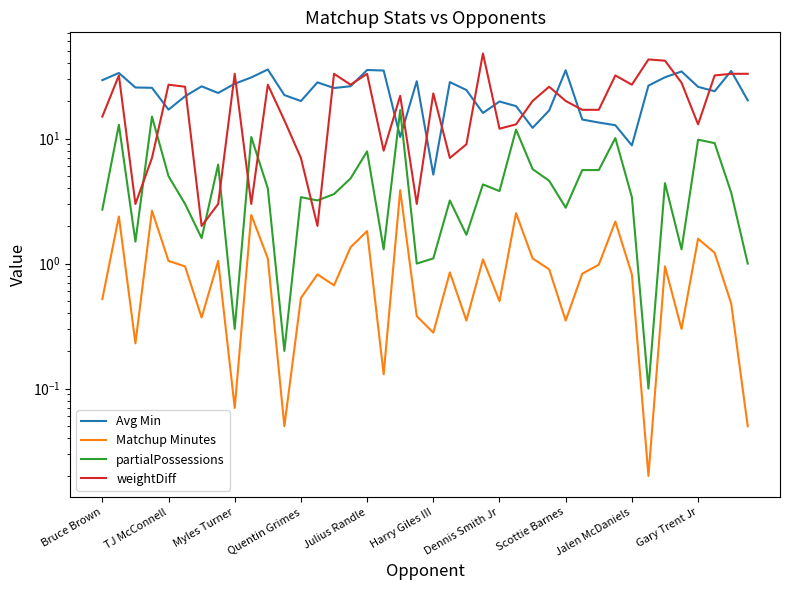

Rank the series by their maximum value, from lowest to highest.

Matchup Minutes, partialPossessions, Avg Min, weightDiff